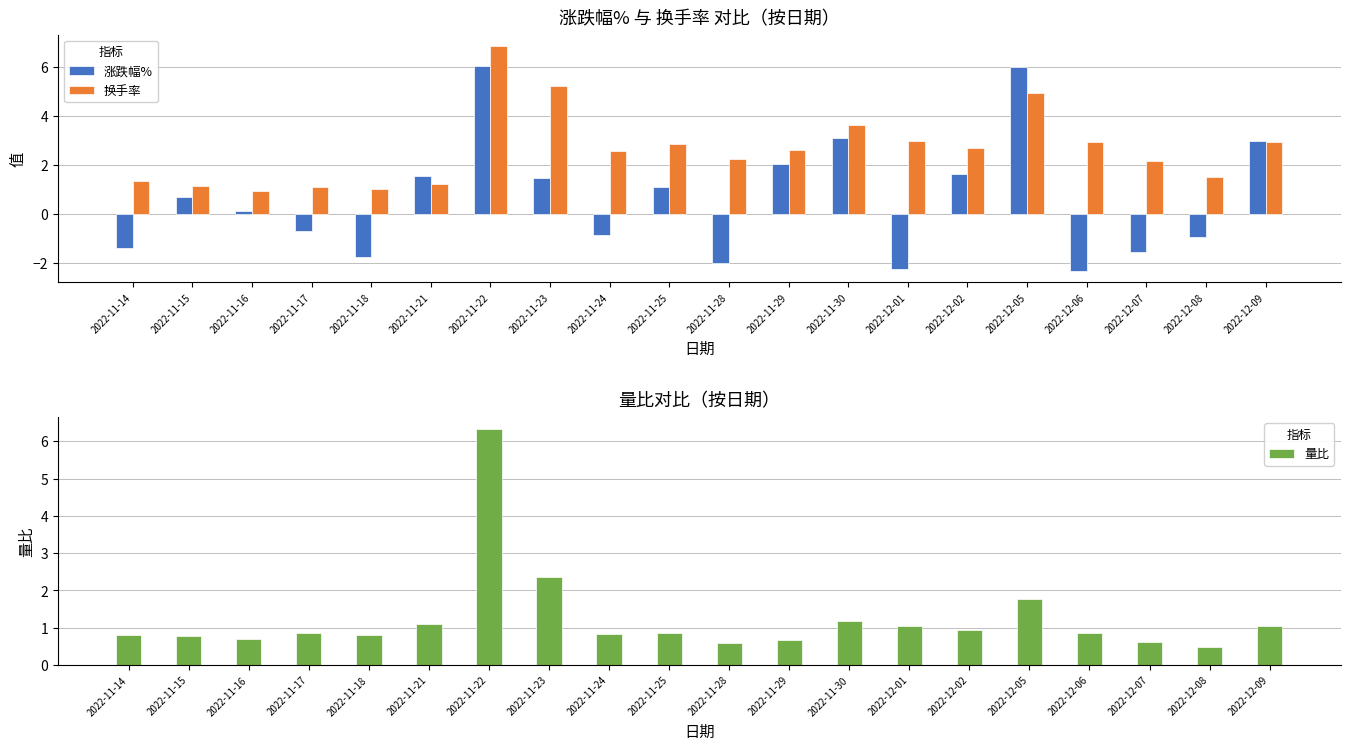

Is it true that 换手率 equals 0.9 at 2022-11-14?

False